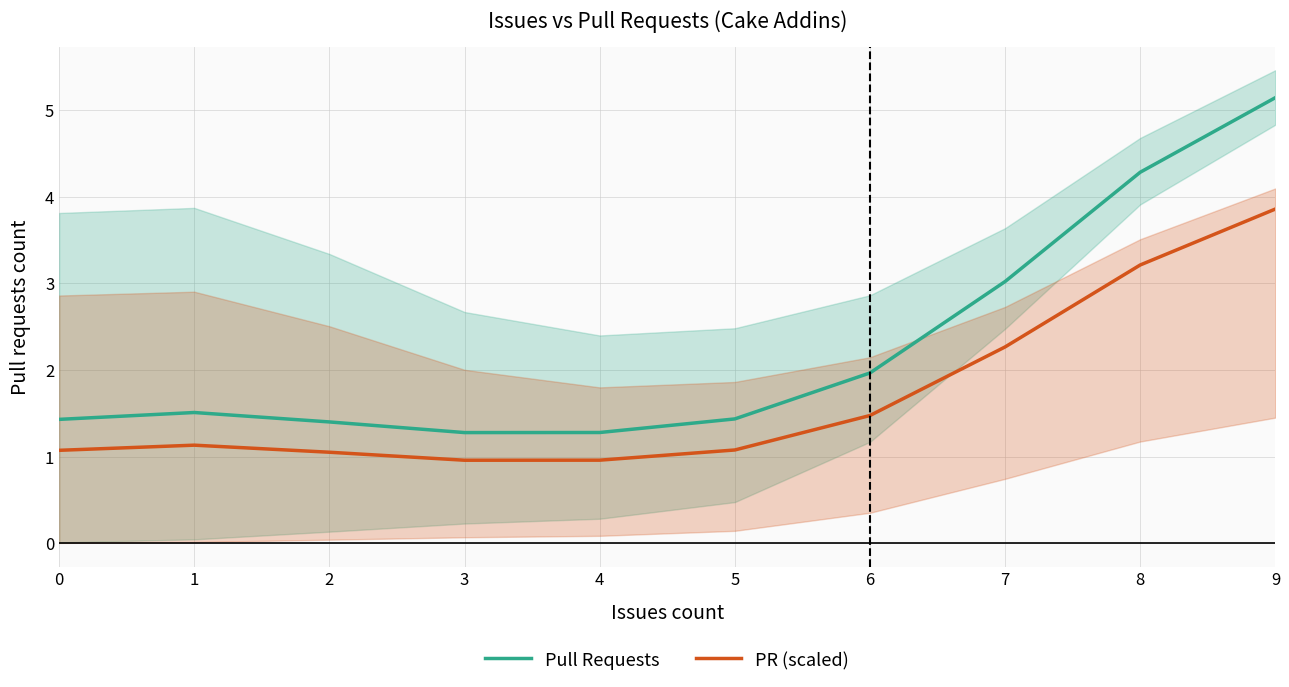

At which category is the sum across all series the highest?

9